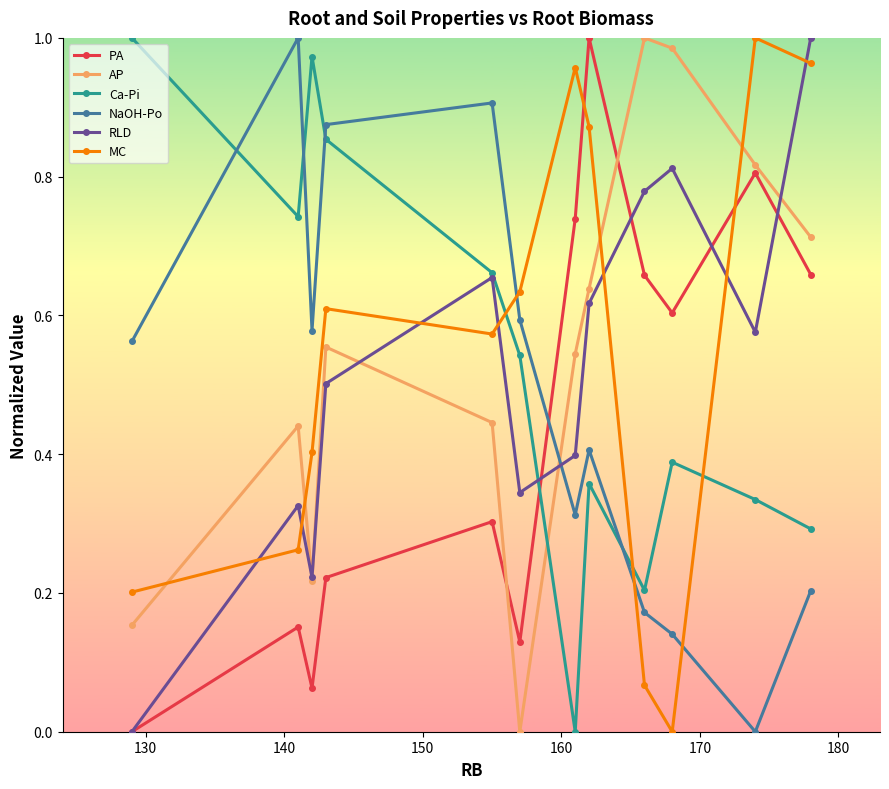

How many interior local valleys does the MC series have?

2